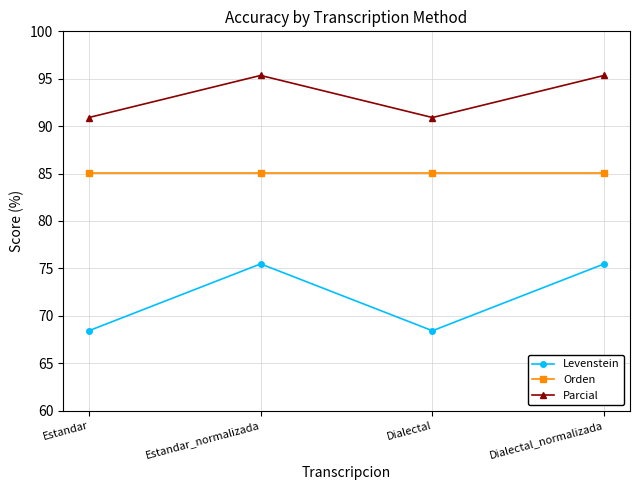

What is the minimum value shown in the chart?

68.4